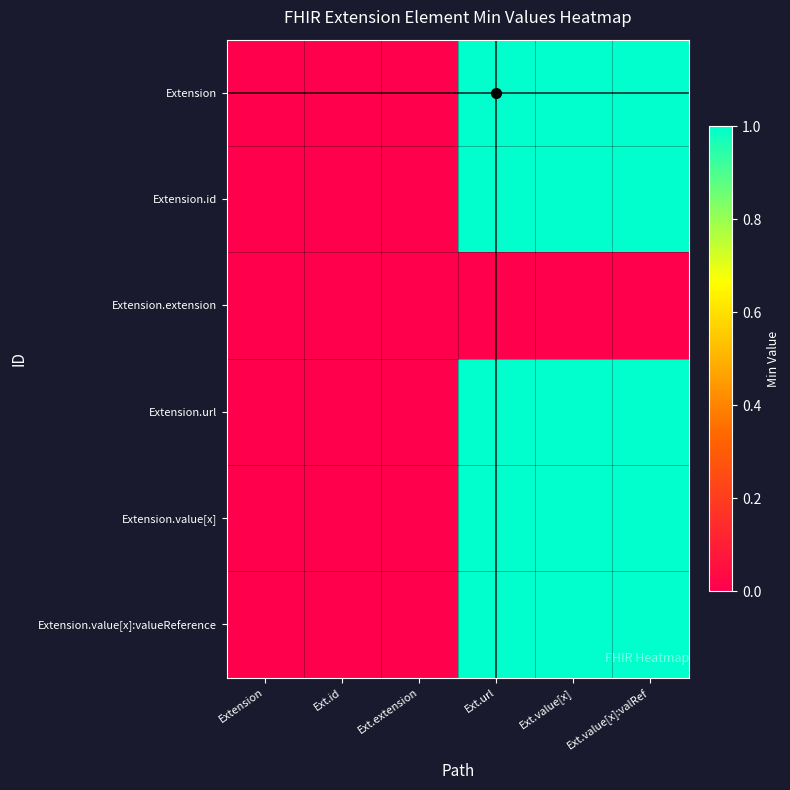

At Ext.id, list the series in order from smallest to largest.

Extension, Extension.id, Extension.extension, Extension.url, Extension.value[x], Extension.value[x]:valueReference